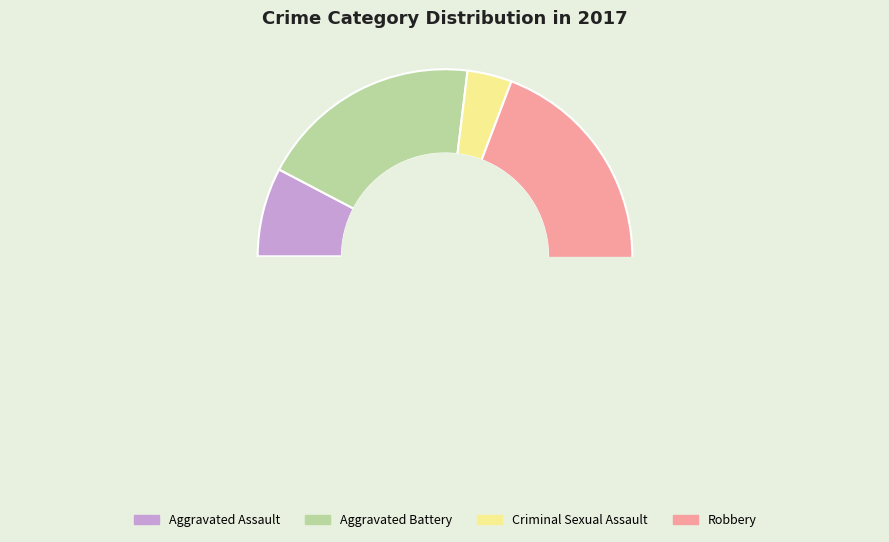

The Aggravated Battery slice represents 19% of the pie. True or false?

True